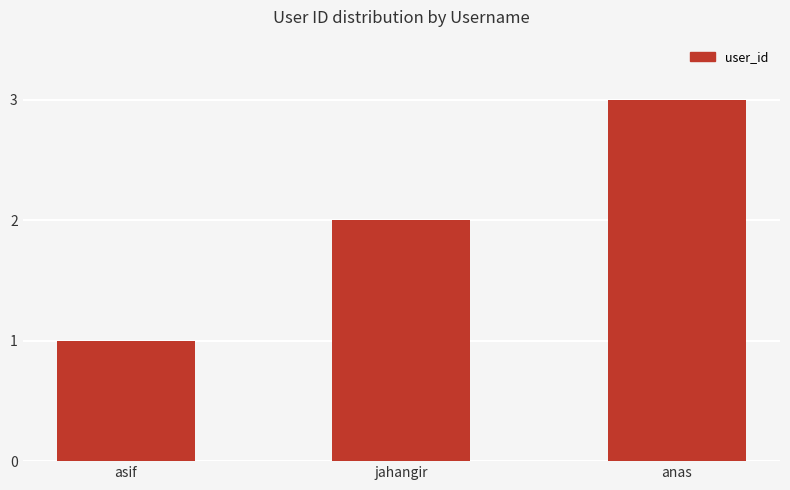

The value at anas is 1. True or false?

False